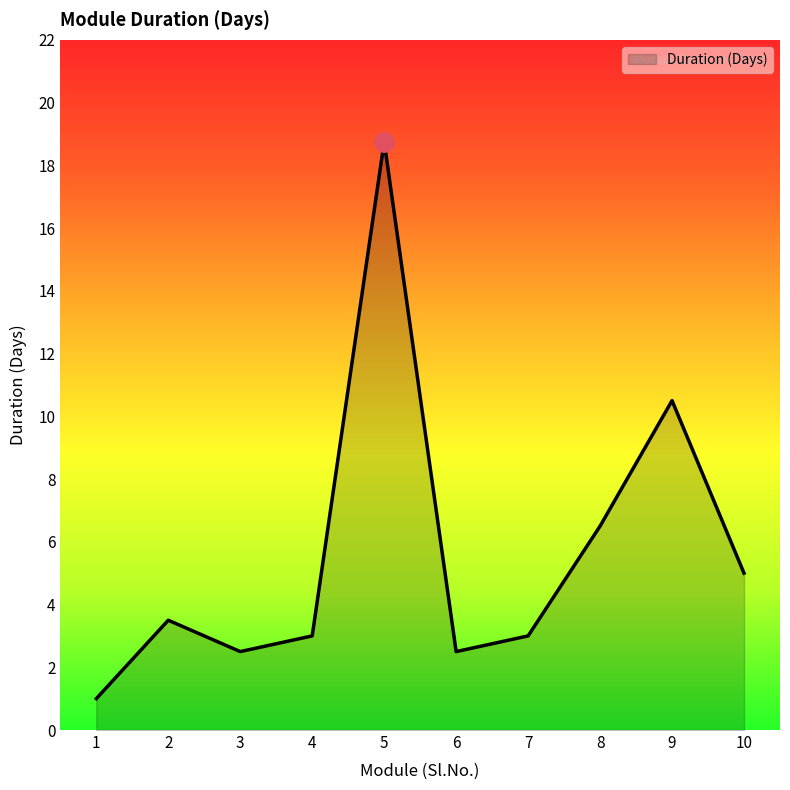

The chart shows a value of 6.5 at 8. True or false?

True